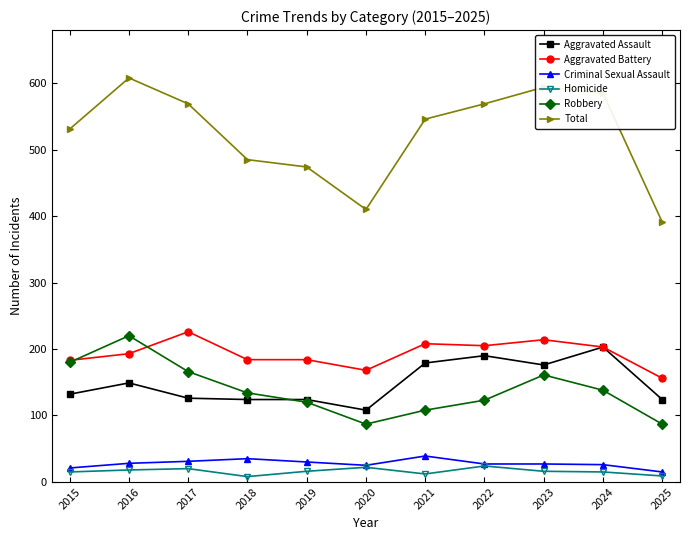

What is the lowest value of the Aggravated Battery series?

156